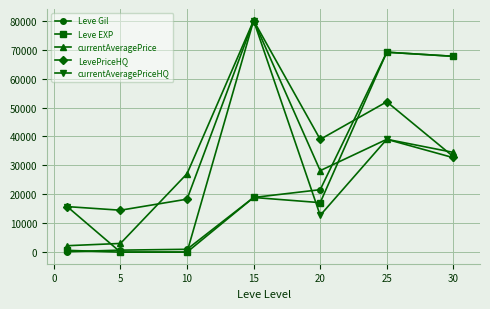

At how many categories does at least one series exceed 44306?

3